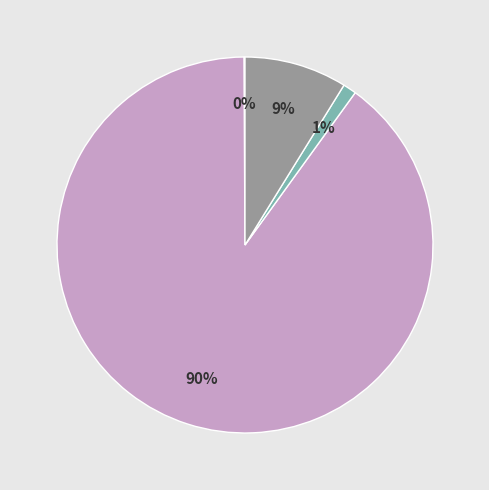

Is there a majority slice in this chart?

Yes